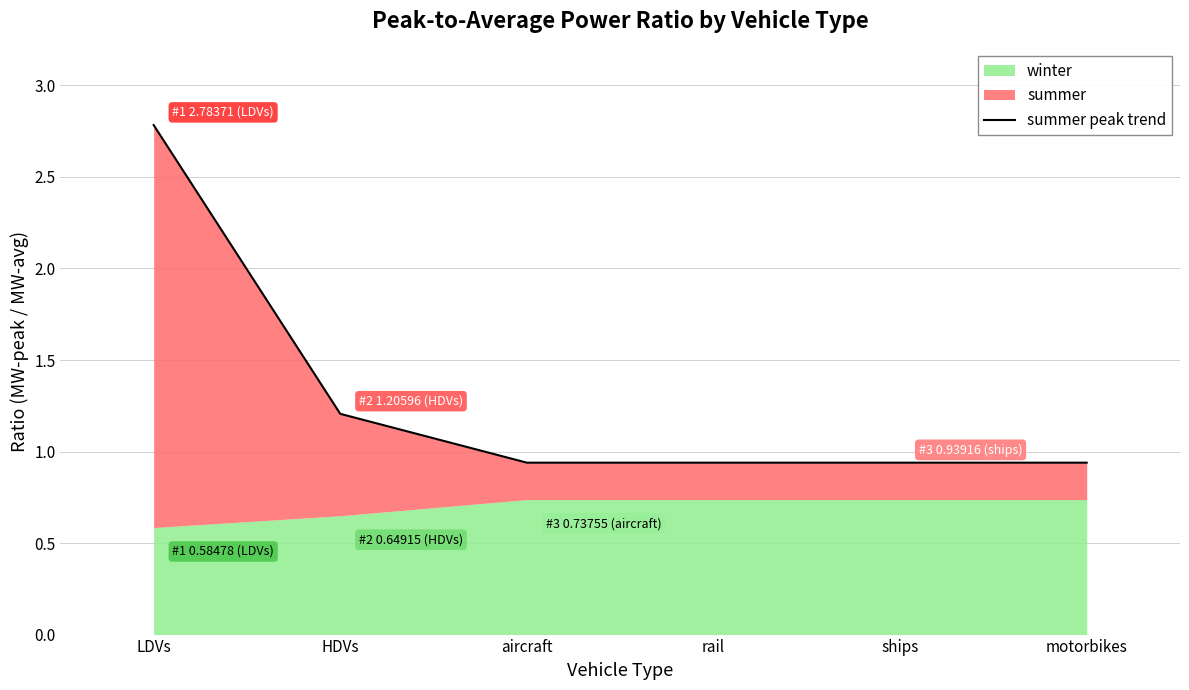

Reading left to right, list all the values displayed in this chart.

2.8	1.2	0.9	0.9	0.9	0.9